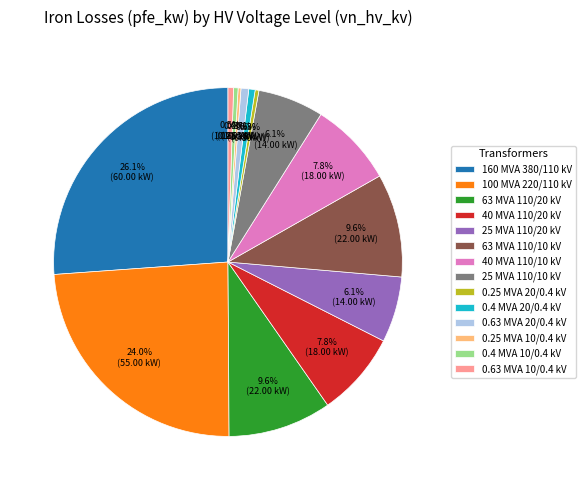

To the nearest percent, what is the average slice percentage?

7%